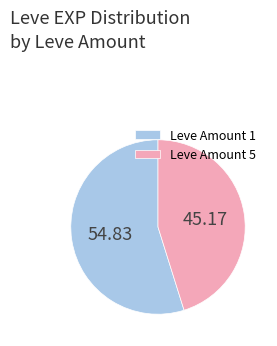

Which category has the biggest portion of the pie?

Leve Amount 1